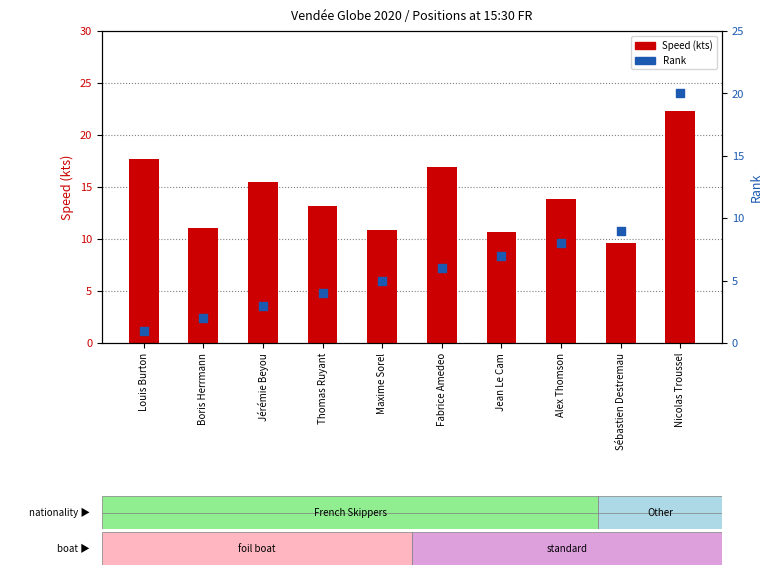

At which category is the sum across all series the highest?

Nicolas Troussel